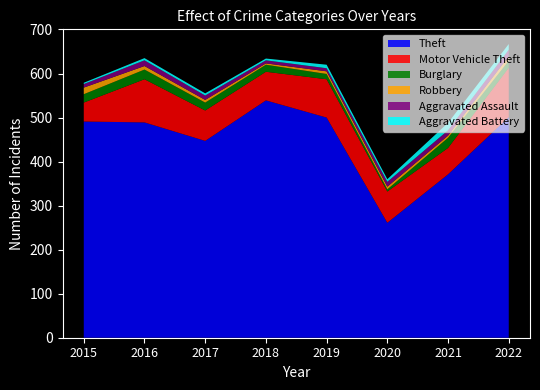

Reading right to left, transcribe all the data shown in this chart.

Theft: 2022=501	2021=371	2020=261	2019=500	2018=539	2017=447	2016=489	2015=491
Motor Vehicle Theft: 2022=112	2021=60	2020=71	2019=87	2018=65	2017=69	2016=98	2015=43
Burglary: 2022=16	2021=23	2020=5	2019=12	2018=16	2017=18	2016=22	2015=19
Robbery: 2022=10	2021=5	2020=6	2019=6	2018=3	2017=6	2016=8	2015=15
Aggravated Assault: 2022=15	2021=12	2020=11	2019=7	2018=7	2017=10	2016=13	2015=8
Aggravated Battery: 2022=13	2021=17	2020=6	2019=8	2018=4	2017=5	2016=5	2015=3